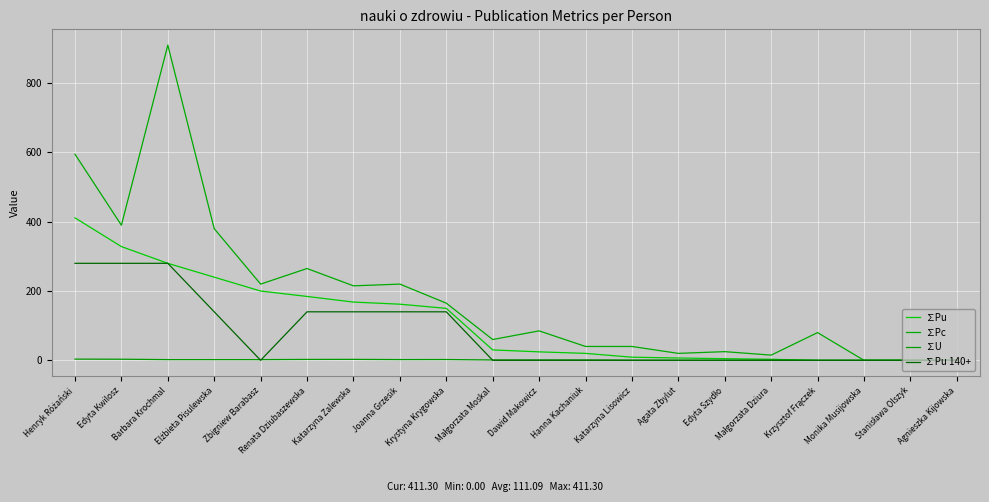

The ∑Pc series shows 220.0 at Zbigniew Barabasz. True or false?

True